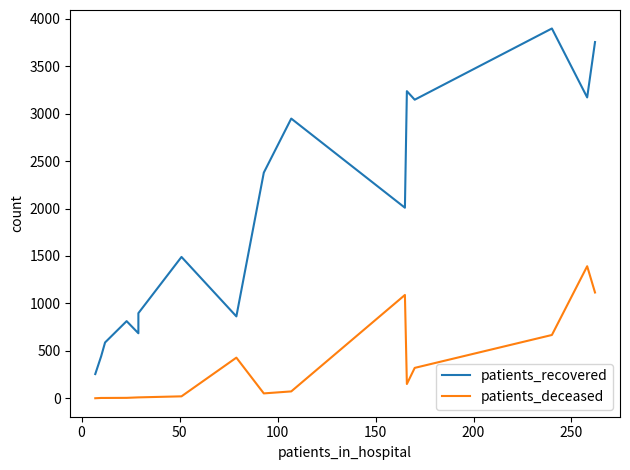

What is the sum of all patients_deceased values?

5332